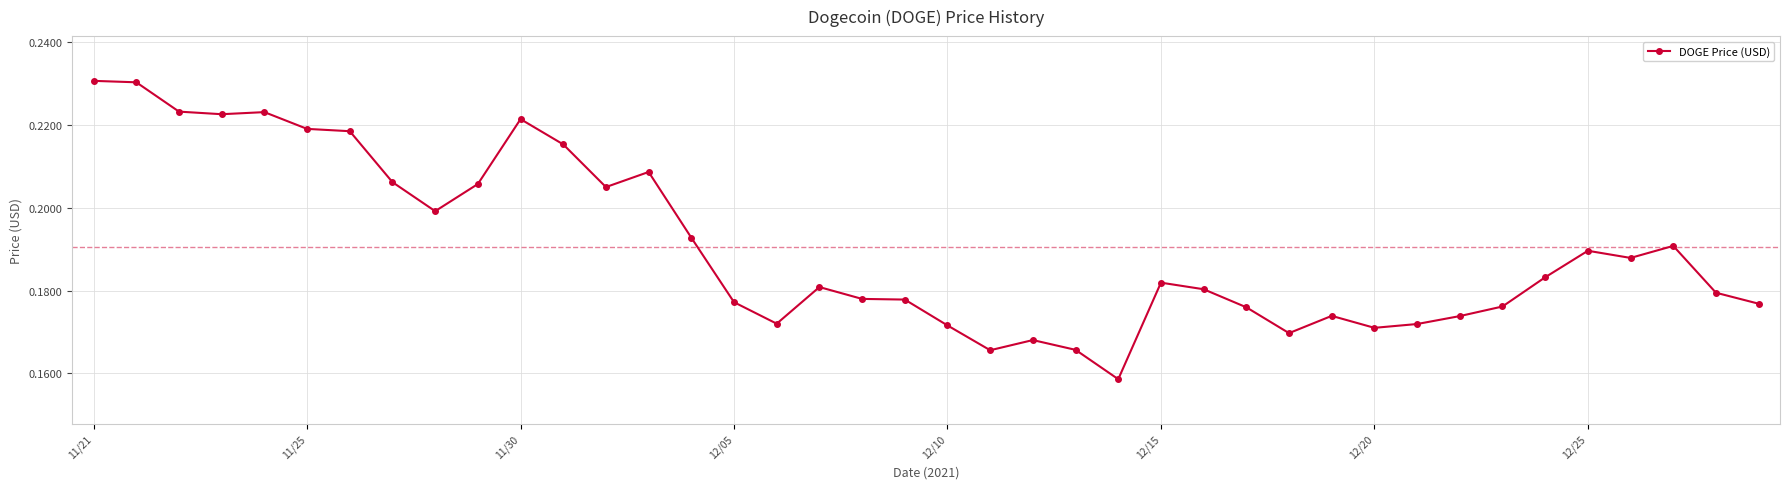

Count the values in the range 0 to 1.

40